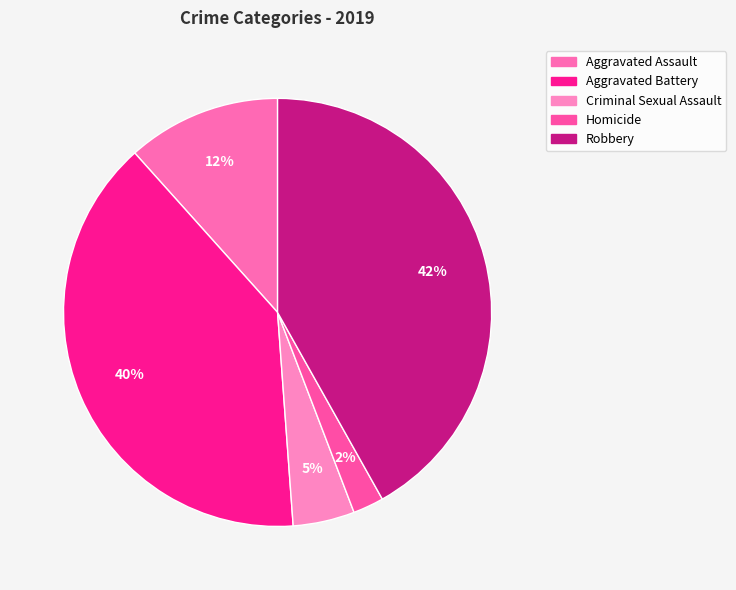

What percentage is the Homicide slice, to the nearest percent?

2%